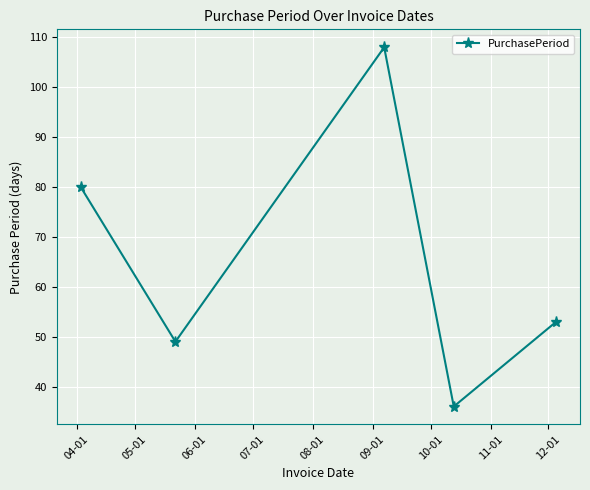

How many points are lower than both their immediate neighbors (excluding endpoints)?

2